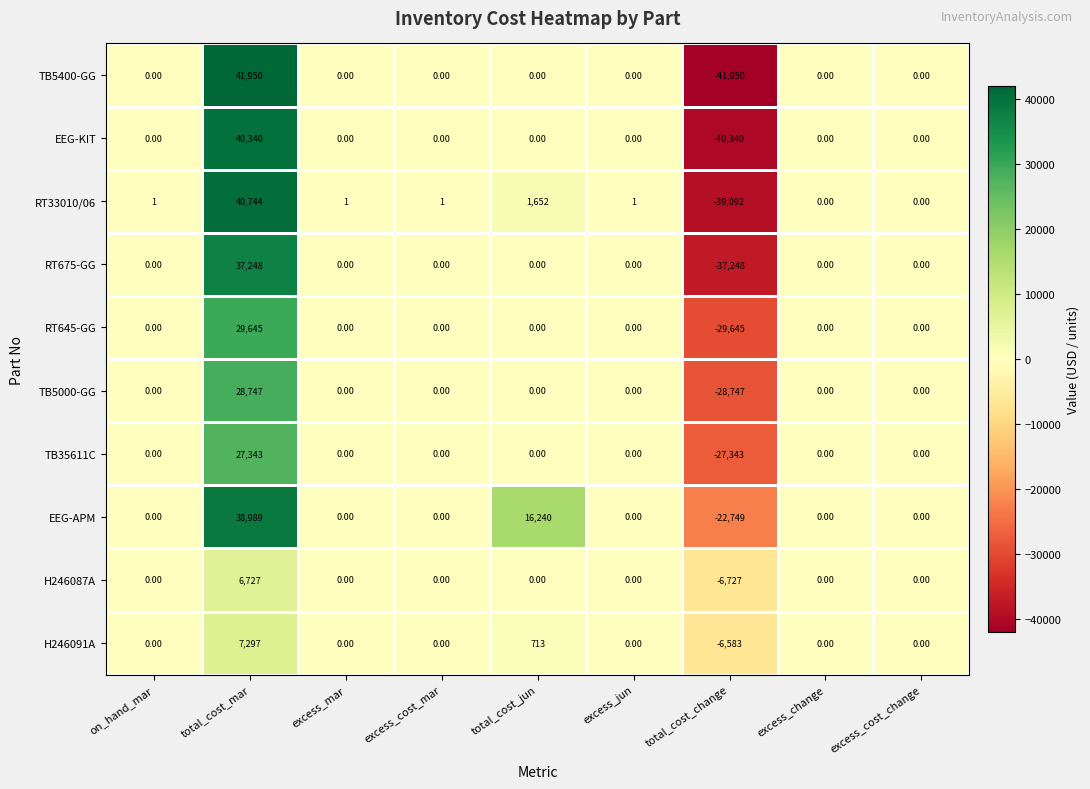

What is the difference between the maximum and second lowest values in the TB5400-GG series?

41950